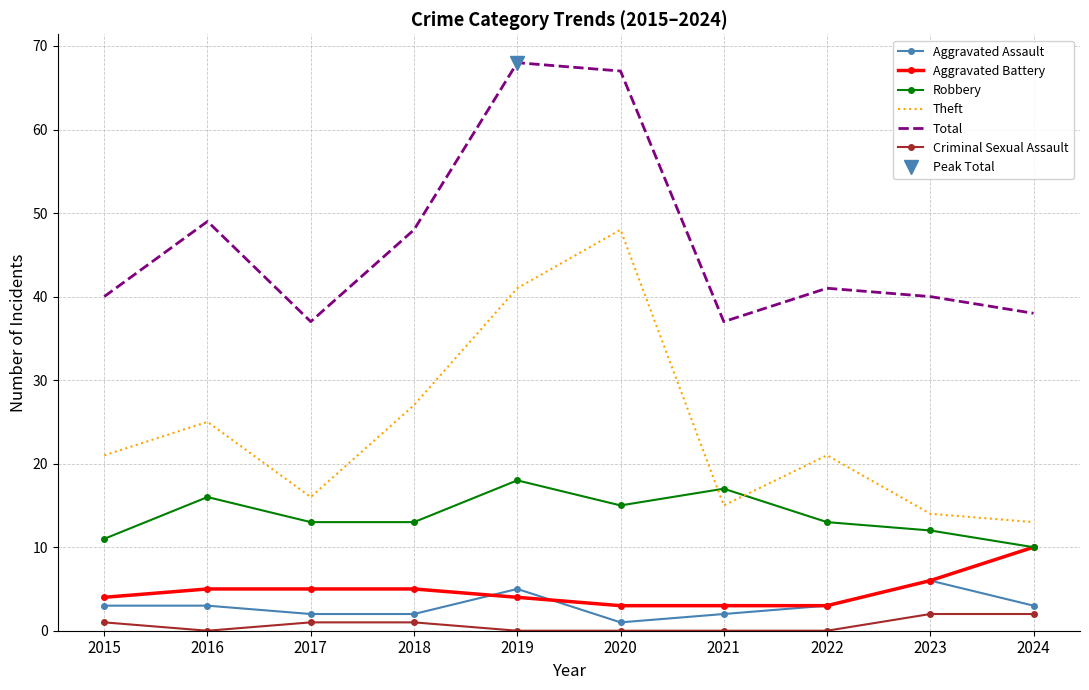

Reading left to right, extract all data points from this chart.

Aggravated Assault: 2015=3	2016=3	2017=2	2018=2	2019=5	2020=1	2021=2	2022=3	2023=6	2024=3
Aggravated Battery: 2015=4	2016=5	2017=5	2018=5	2019=4	2020=3	2021=3	2022=3	2023=6	2024=10
Robbery: 2015=11	2016=16	2017=13	2018=13	2019=18	2020=15	2021=17	2022=13	2023=12	2024=10
Theft: 2015=21	2016=25	2017=16	2018=27	2019=41	2020=48	2021=15	2022=21	2023=14	2024=13
Total: 2015=40	2016=49	2017=37	2018=48	2019=68	2020=67	2021=37	2022=41	2023=40	2024=38
Criminal Sexual Assault: 2015=1	2016=0	2017=1	2018=1	2019=0	2020=0	2021=0	2022=0	2023=2	2024=2